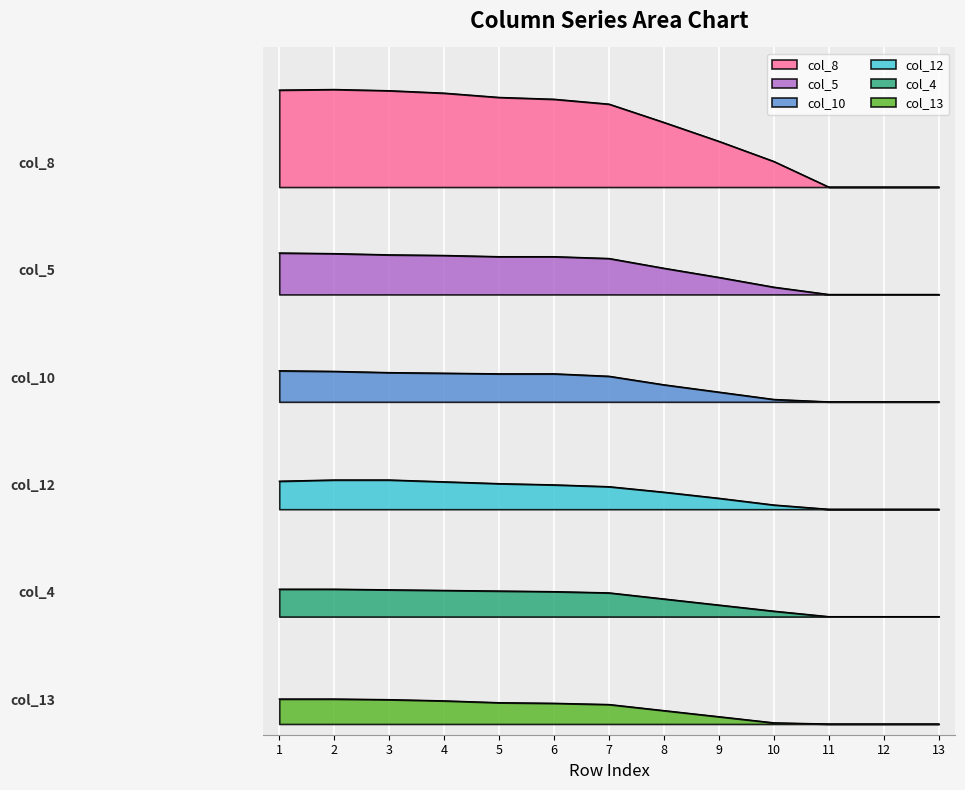

Which series has the largest range (max minus min)?

col_8